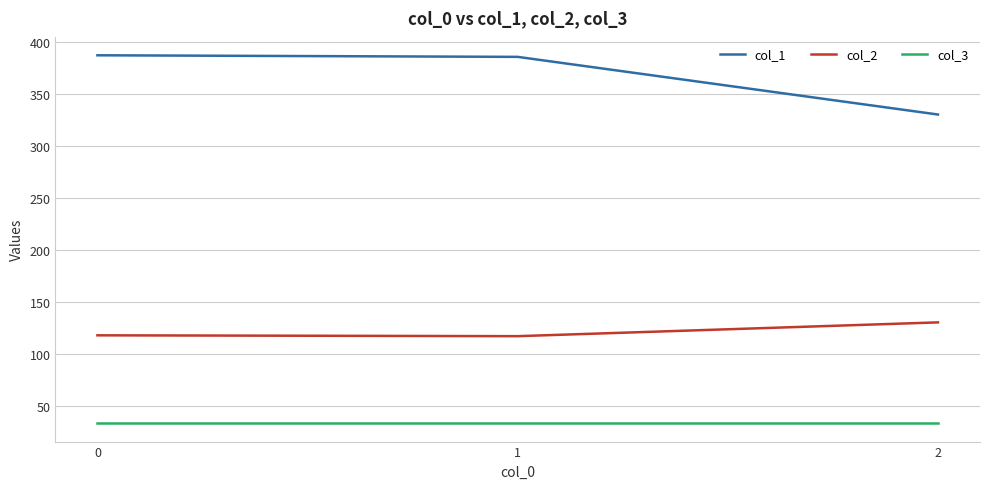

What is the sum of all col_1 values?

1102.5